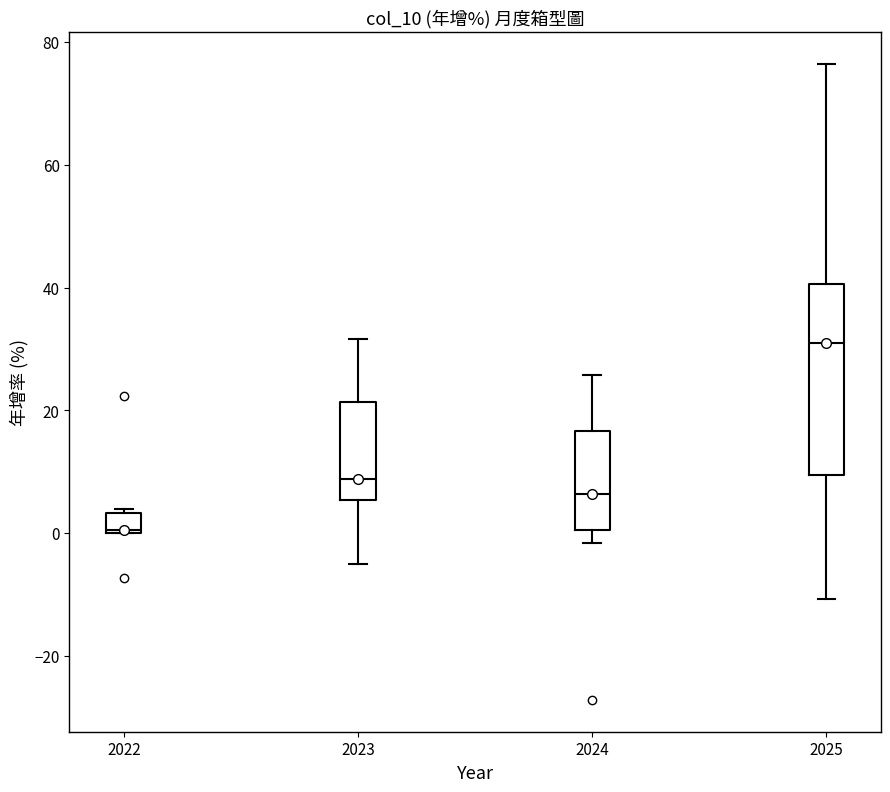

Which box's median line is the highest?

2025